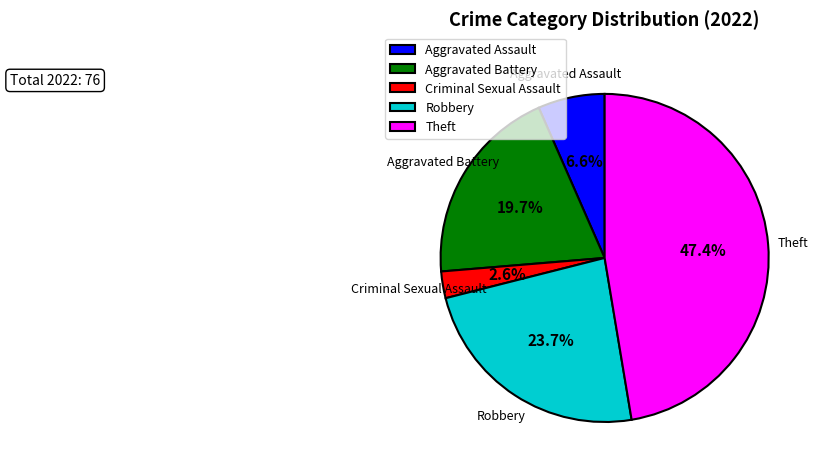

Between Criminal Sexual Assault and Theft, which is larger?

Theft